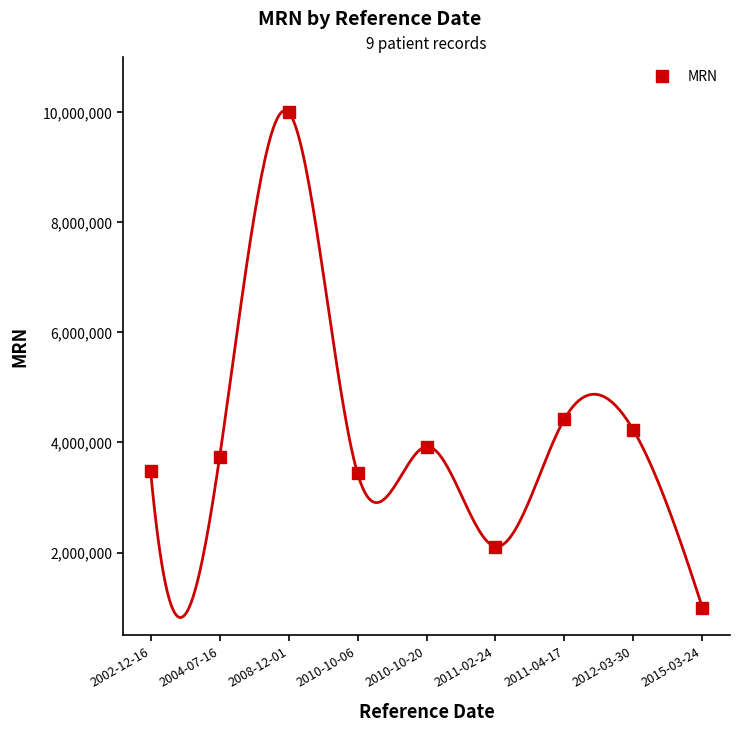

How many values are below 3734134?

4